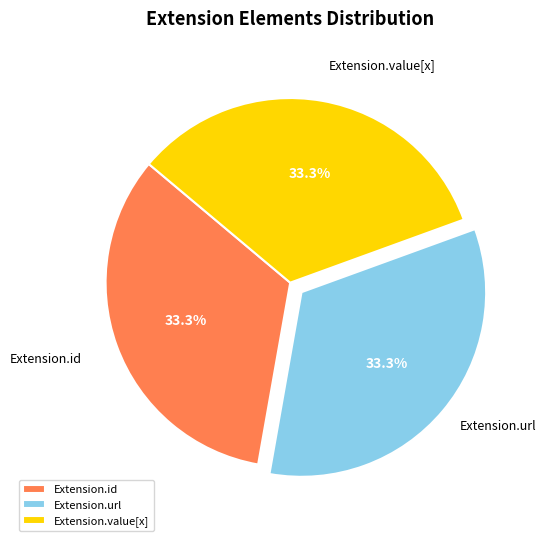

Approximately how many times larger is the value at Extension.id compared to Extension.url?

1.0